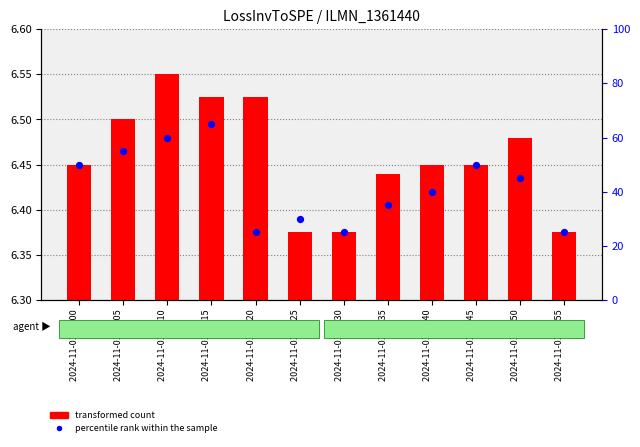

Which series reaches the maximum Y coordinate?

percentile rank within the sample